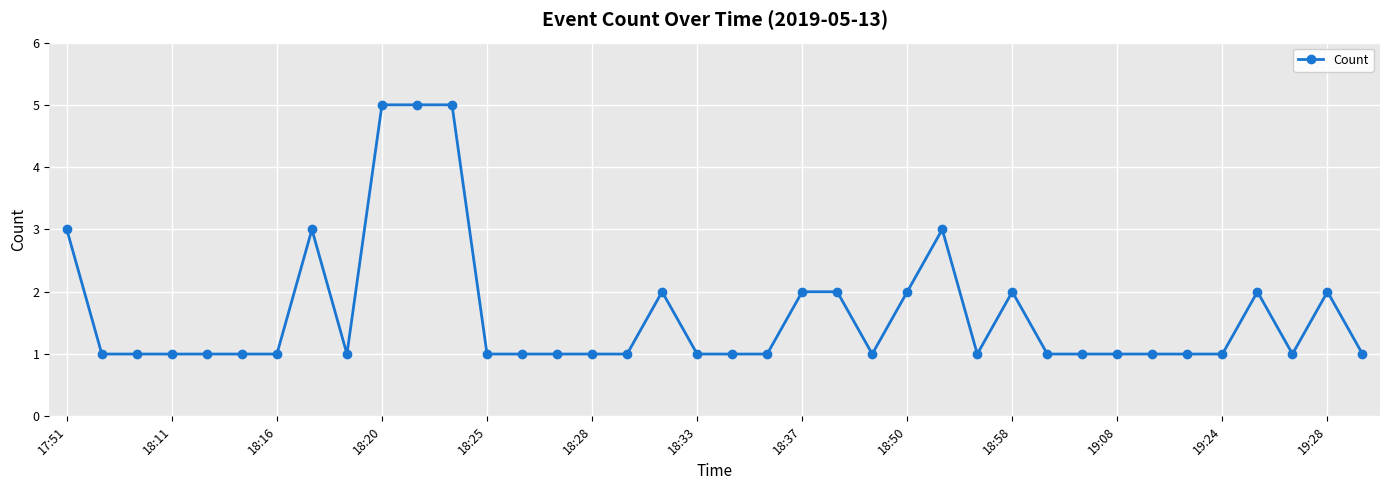

True or false: there are more than 0 points higher than both neighbors.

True